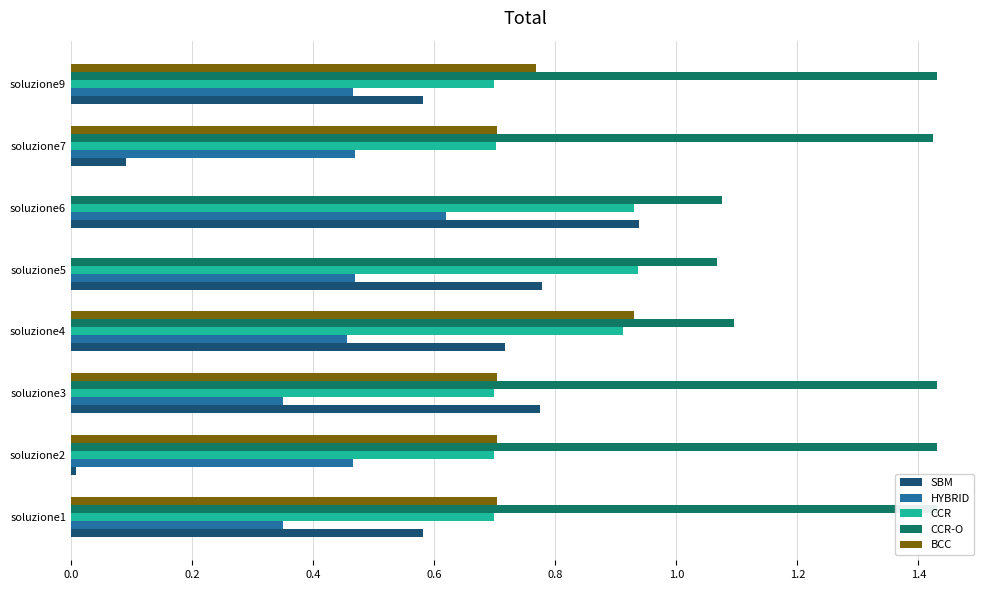

At how many categories does at least one series exceed 1?

8